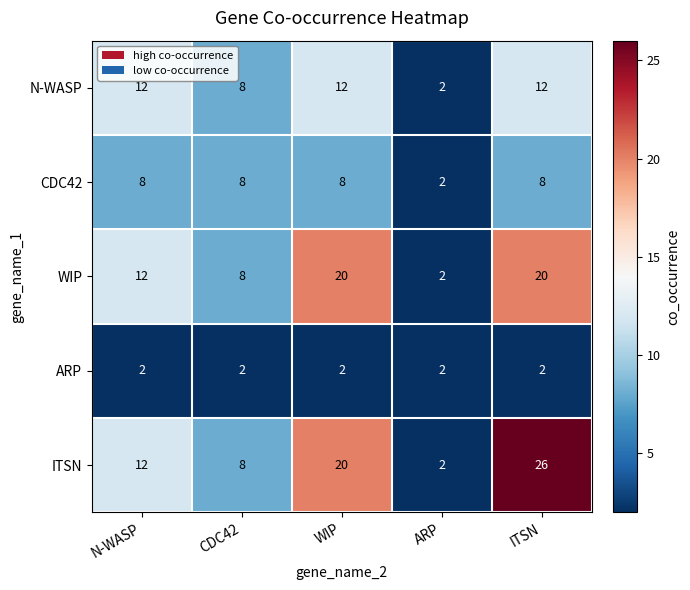

Reading left to right, extract all data points from this chart.

N-WASP: 12	8	12	2	12
CDC42: 8	8	8	2	8
WIP: 12	8	20	2	20
ARP: 2	2	2	2	2
ITSN: 12	8	20	2	26